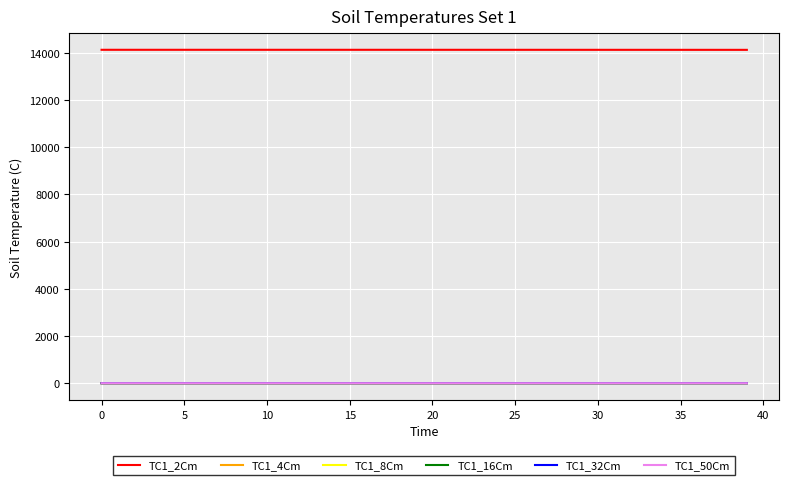

True or false: TC1_2Cm and TC1_32Cm intersect in this chart.

False